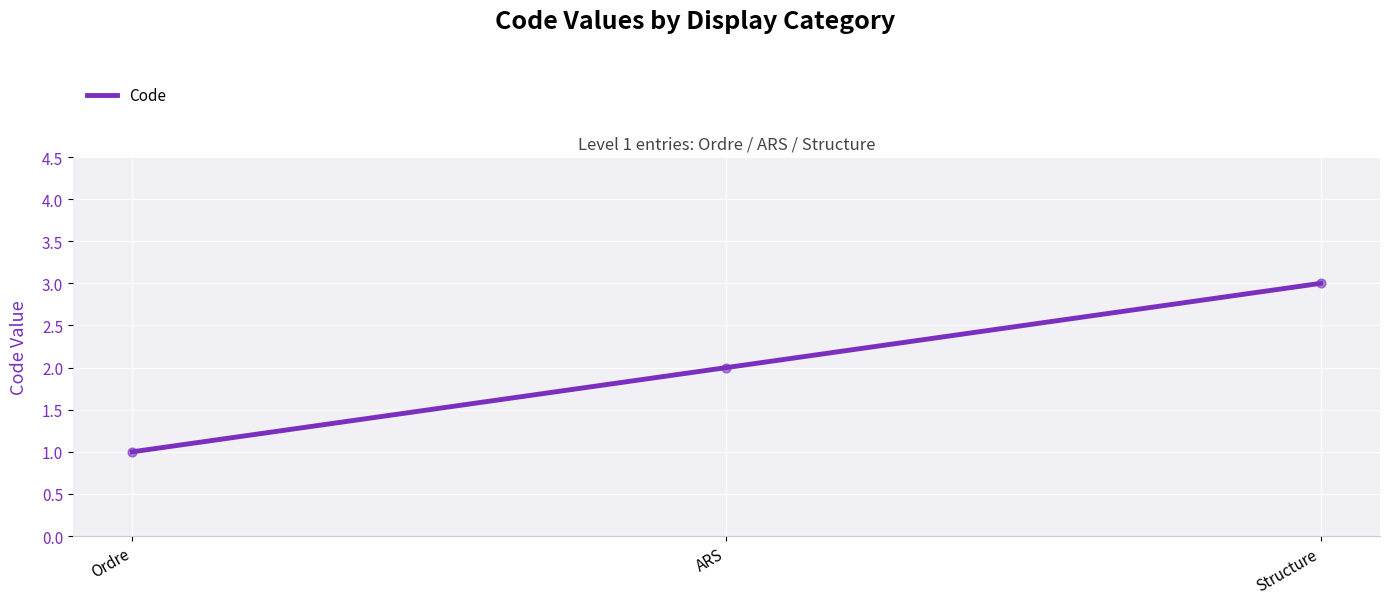

What is the change in value from Ordre to Structure?

+2